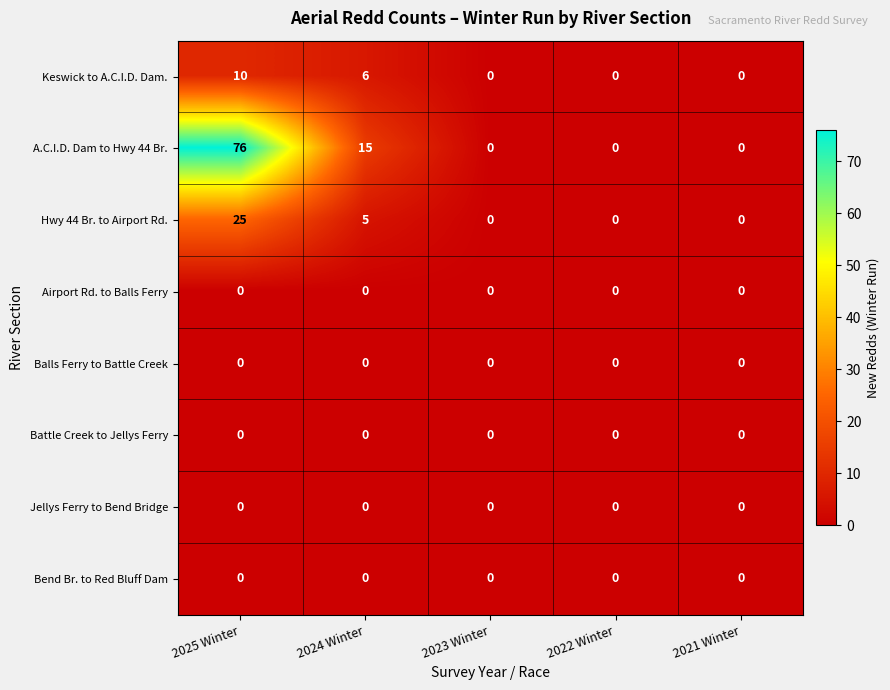

How many positive values does the A.C.I.D. Dam to Hwy 44 Br. series have?

2